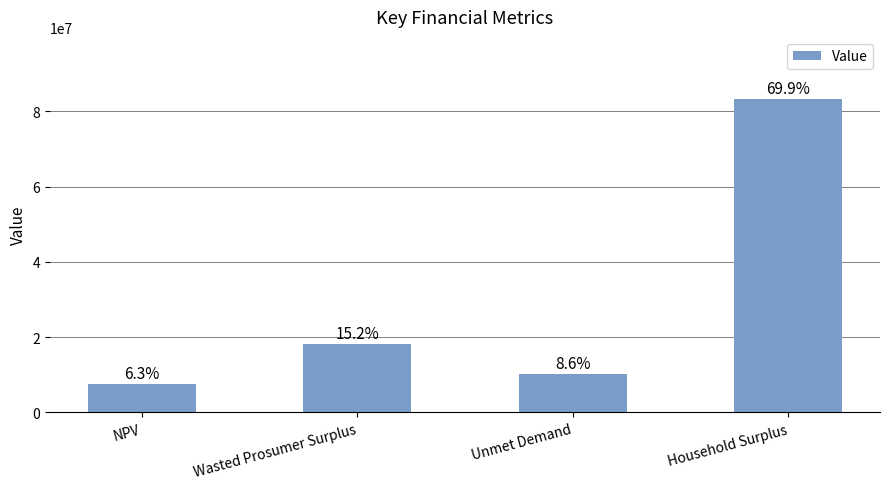

Are the bars horizontal?

No